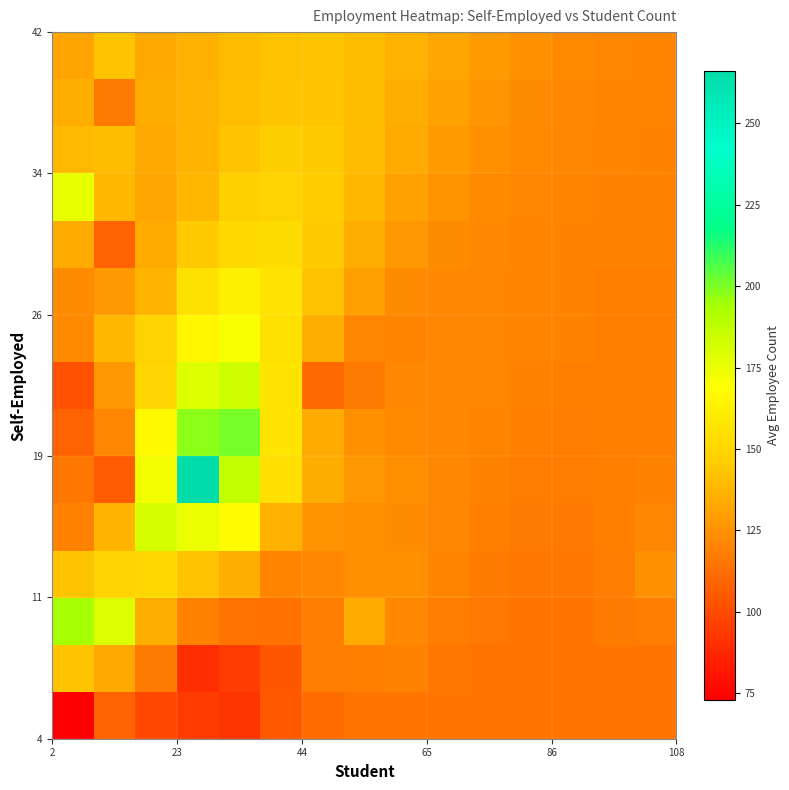

How many distinct data groups are displayed?

15